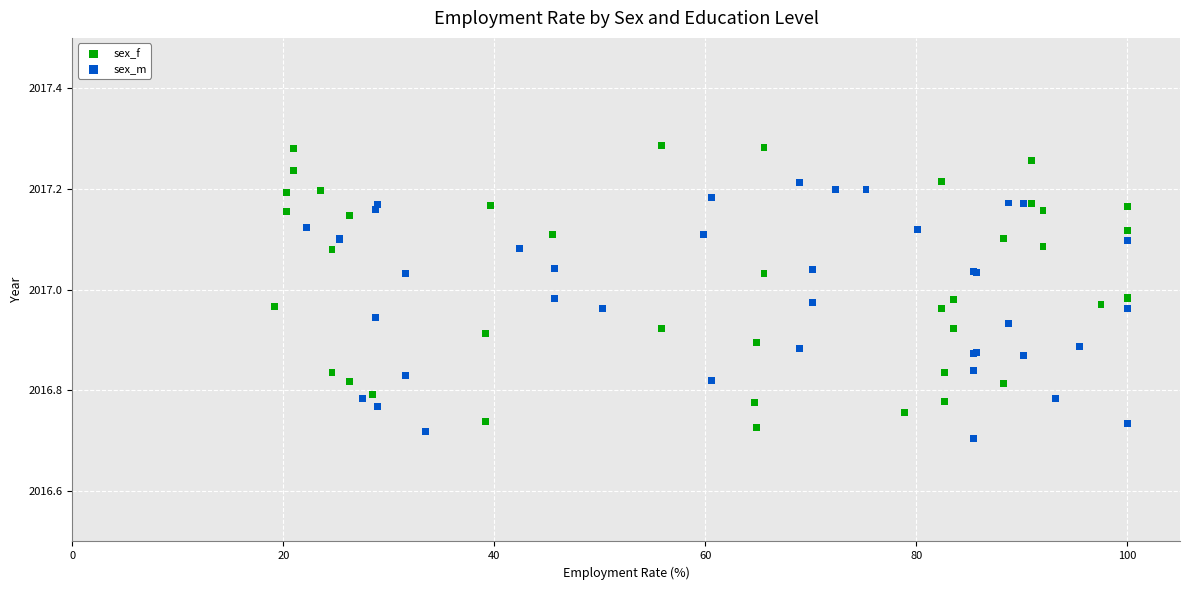

Which series reaches the maximum Y coordinate?

sex_f